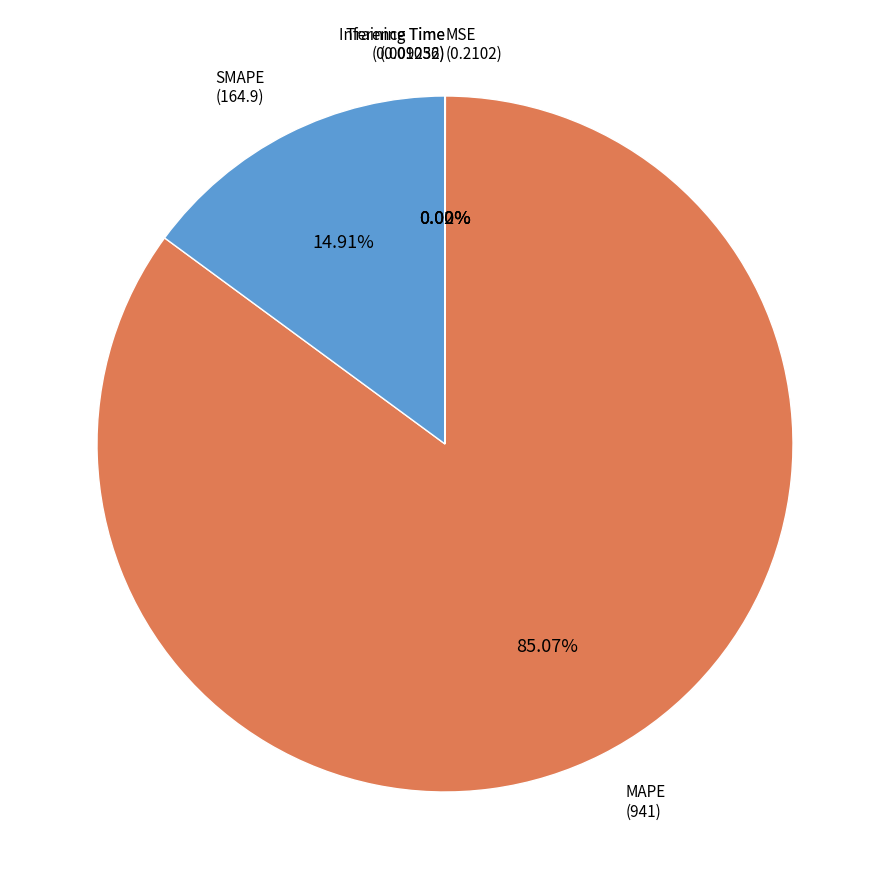

Which category has the smallest portion of the pie?

Training Time